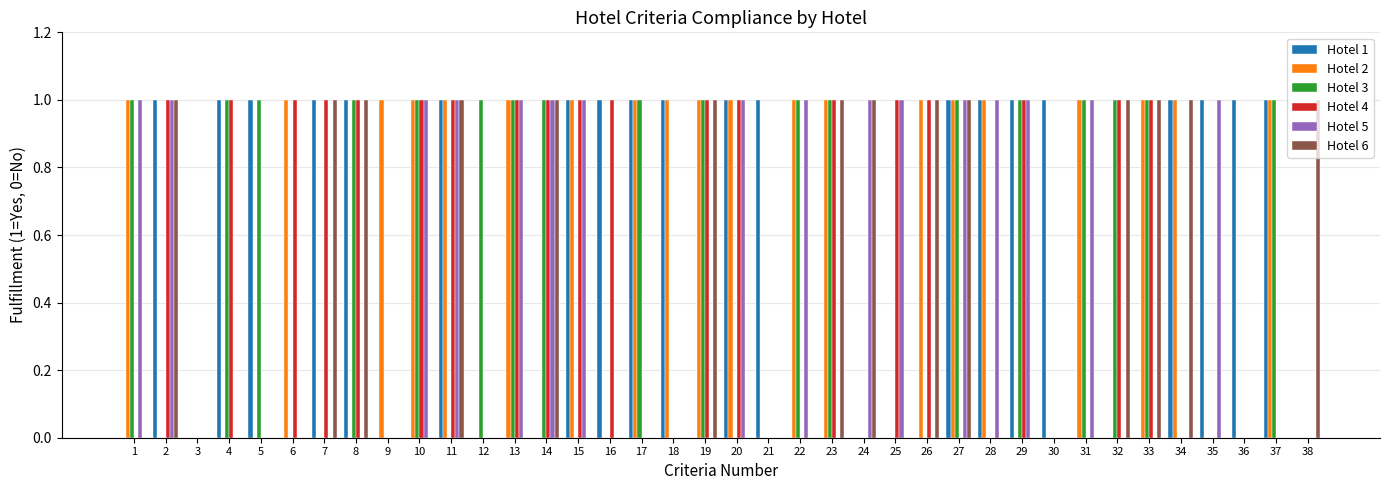

How many groups of bars are there?

38